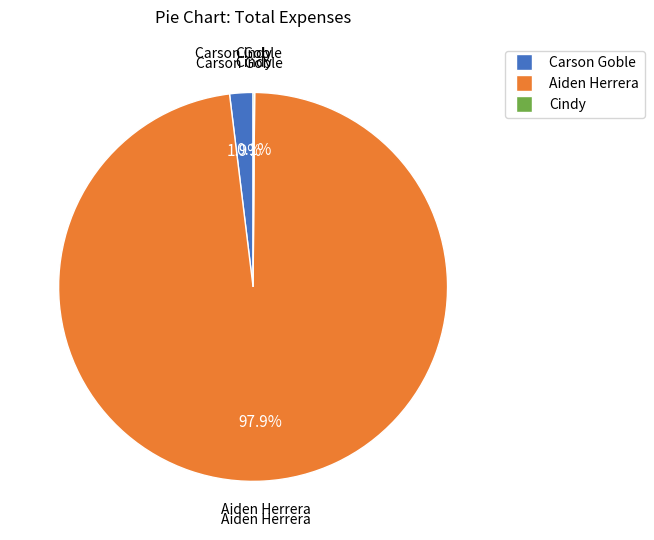

To the nearest percent, what is the difference between the Carson Goble and Aiden Herrera slice percentages?

96%